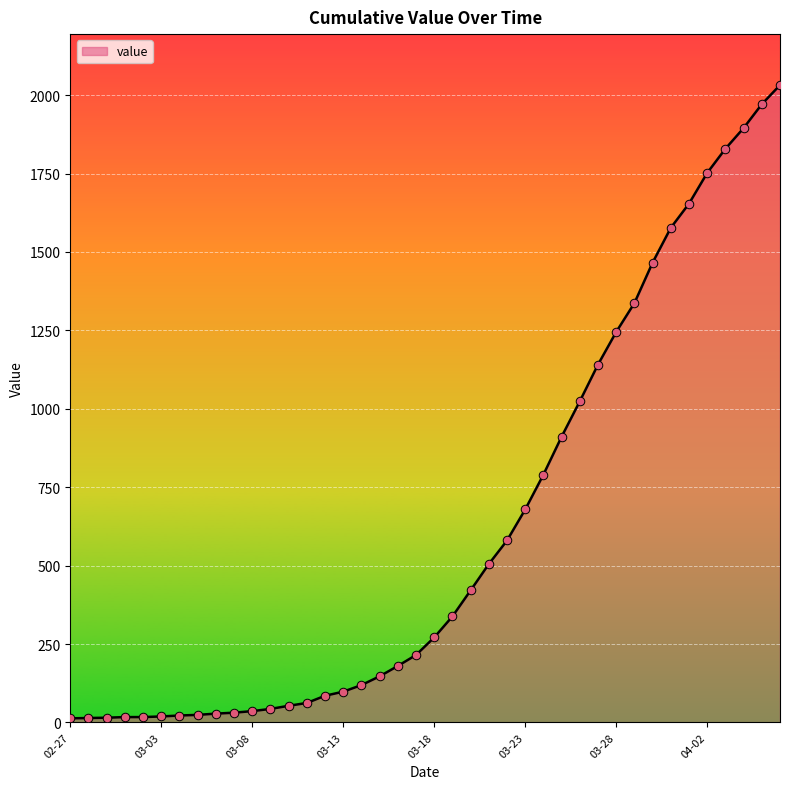

What is the difference between the maximum and minimum values?

2019